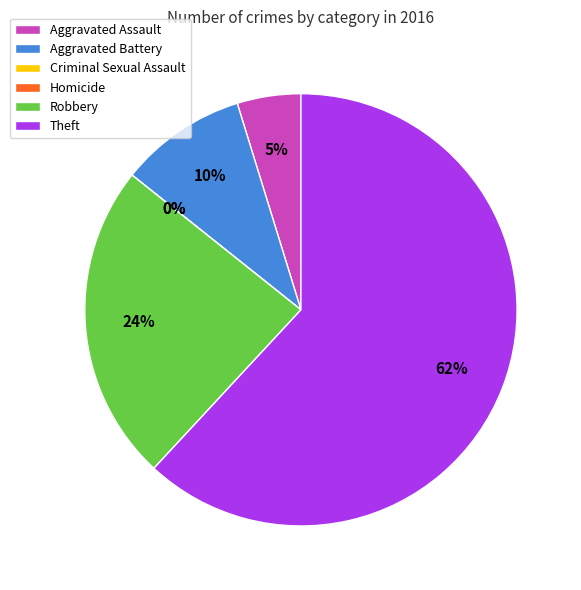

To the nearest percent, what percentage of the pie is Aggravated Assault?

5%